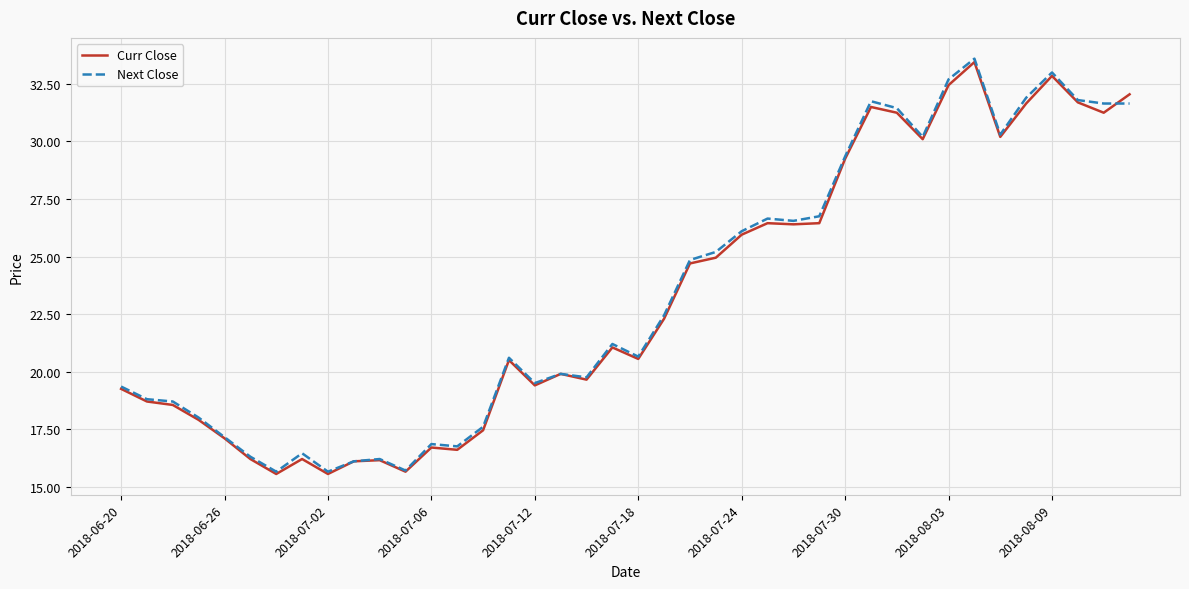

Which series has the largest range (max minus min)?

Next Close